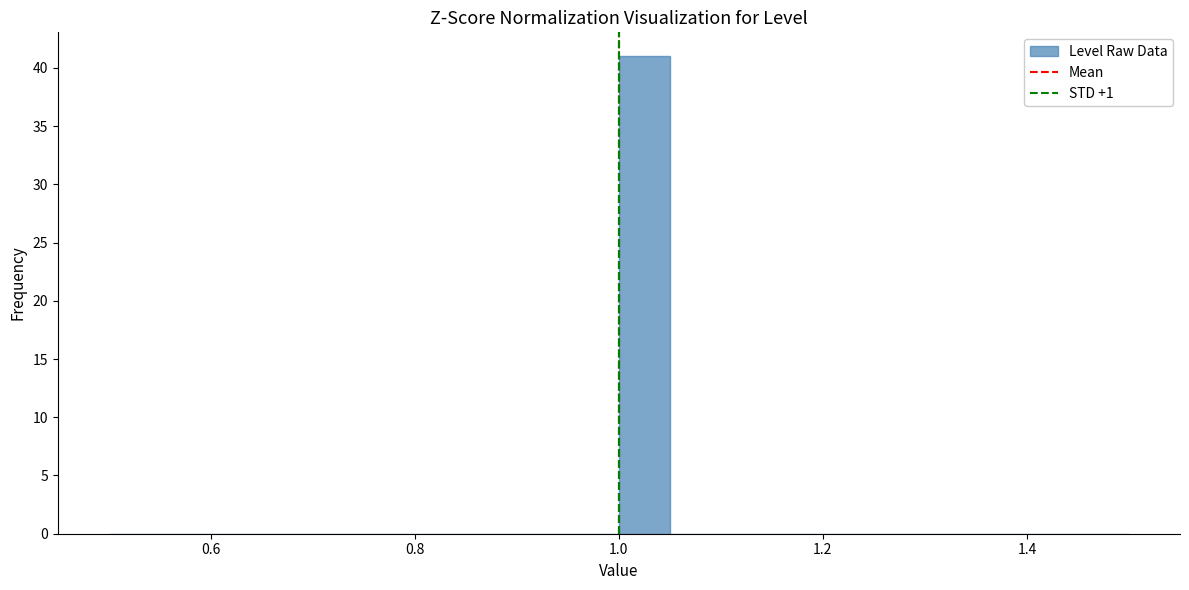

Around what value on the x-axis is the tallest bar? Give the approximate position of its centre, as read against the axis.

1.02